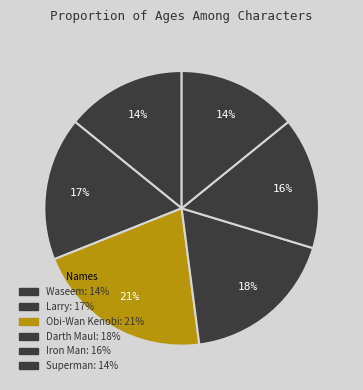

How many slices are in this pie chart?

6